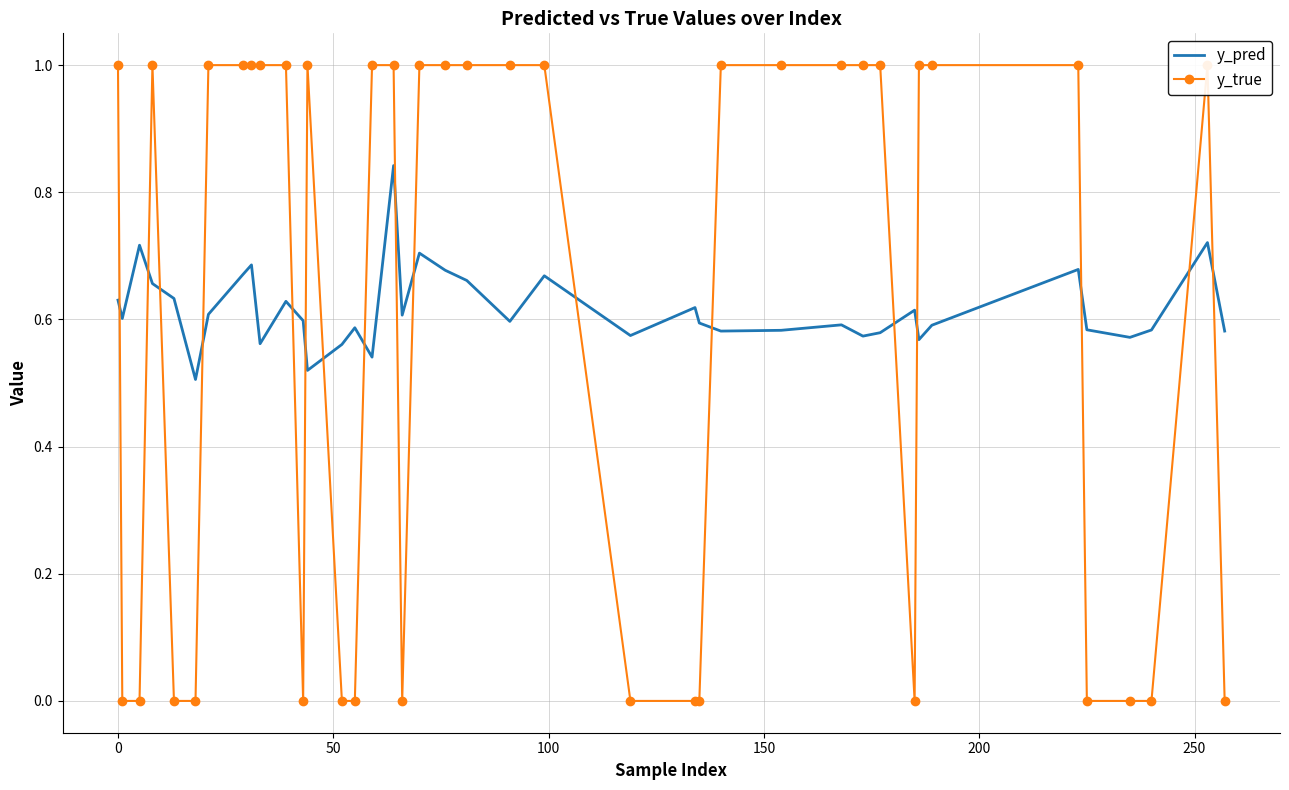

The y_true series shows 0.4 at 26. True or false?

False